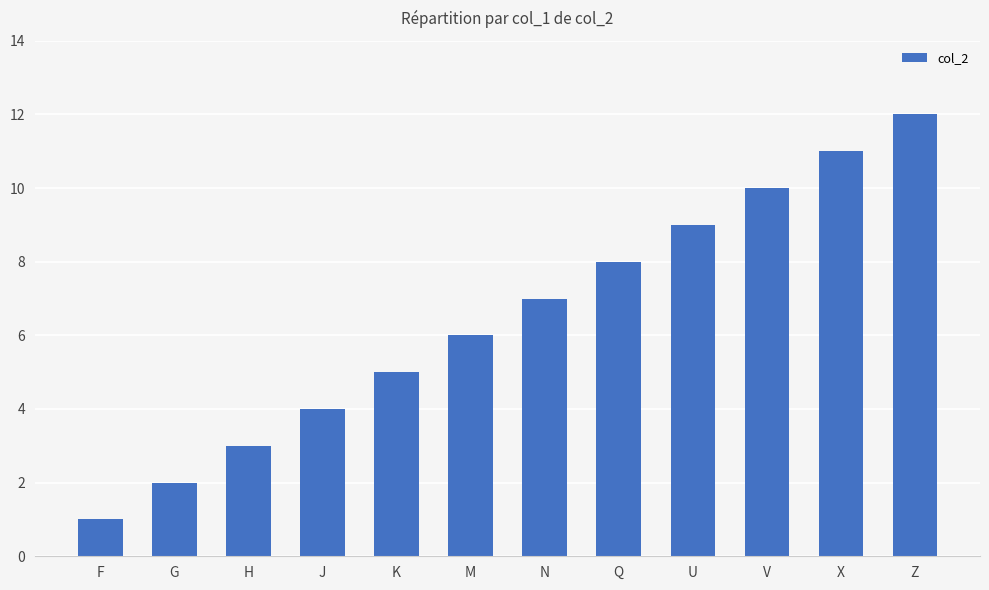

The chart shows a value of 1 at F. True or false?

True